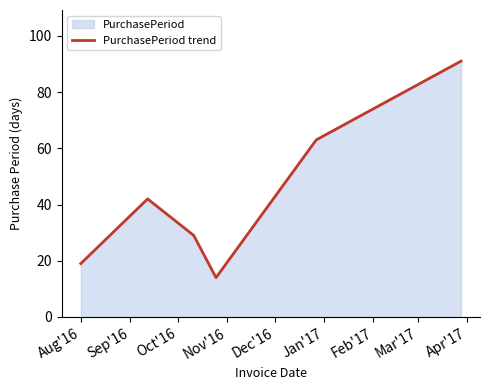

What is the sum of all values?

258